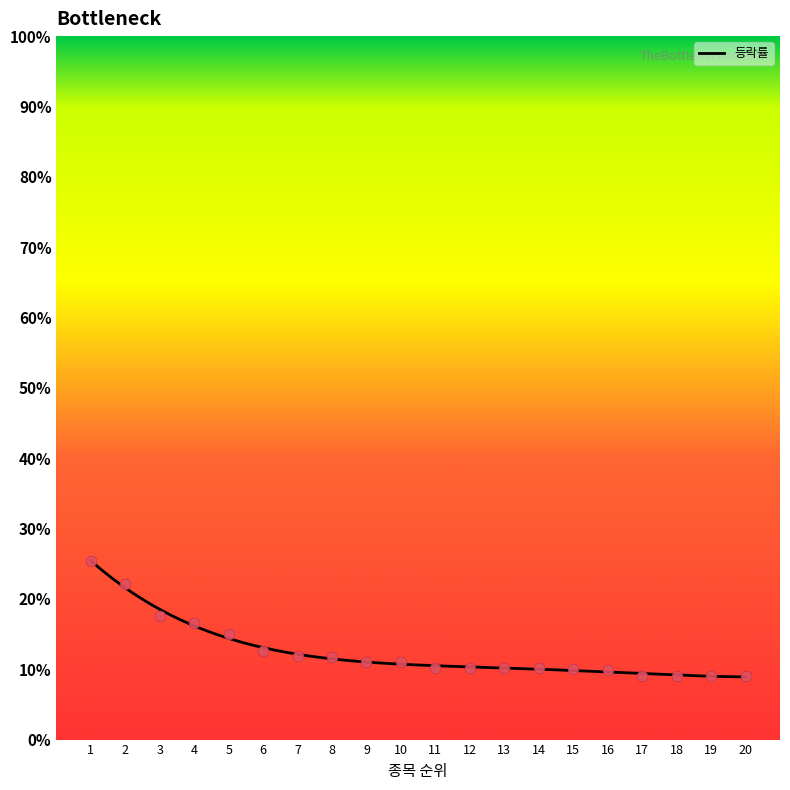

Which has a higher value, 16 or 11?

11